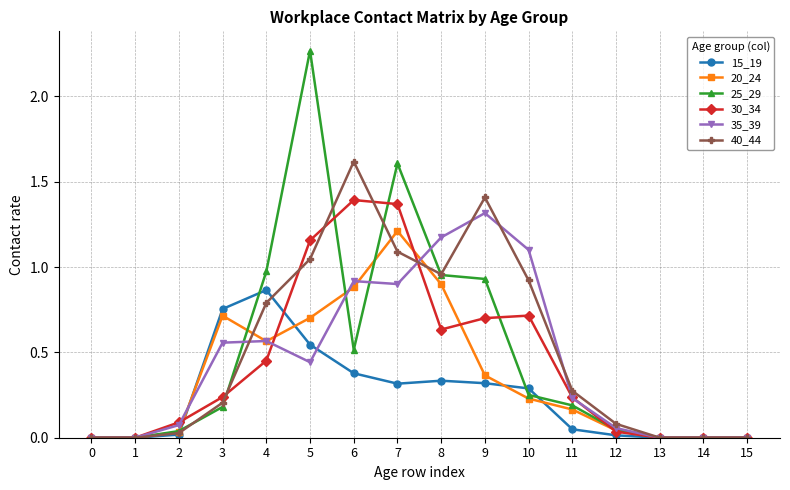

Which label corresponds to the largest value in the chart?

5